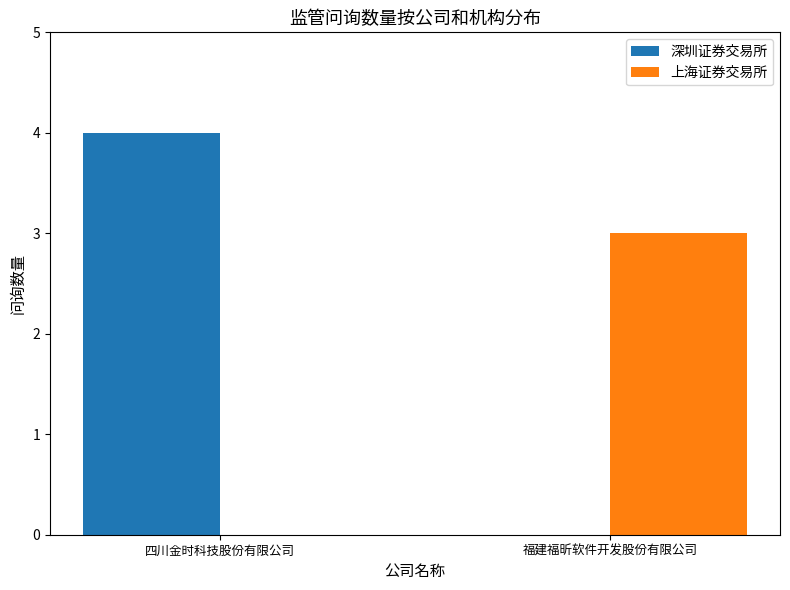

What are all the series names shown in the legend?

深圳证券交易所, 上海证券交易所